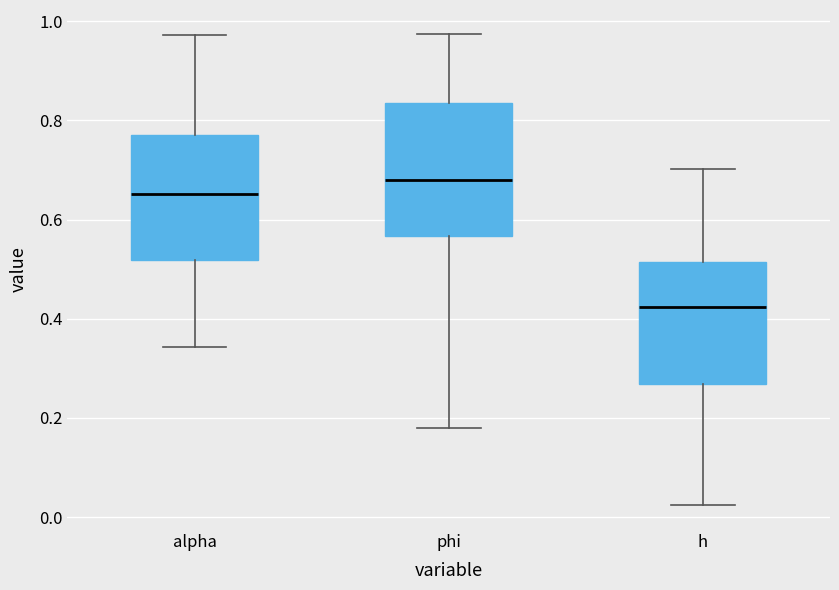

Which box's median line is the lowest?

h